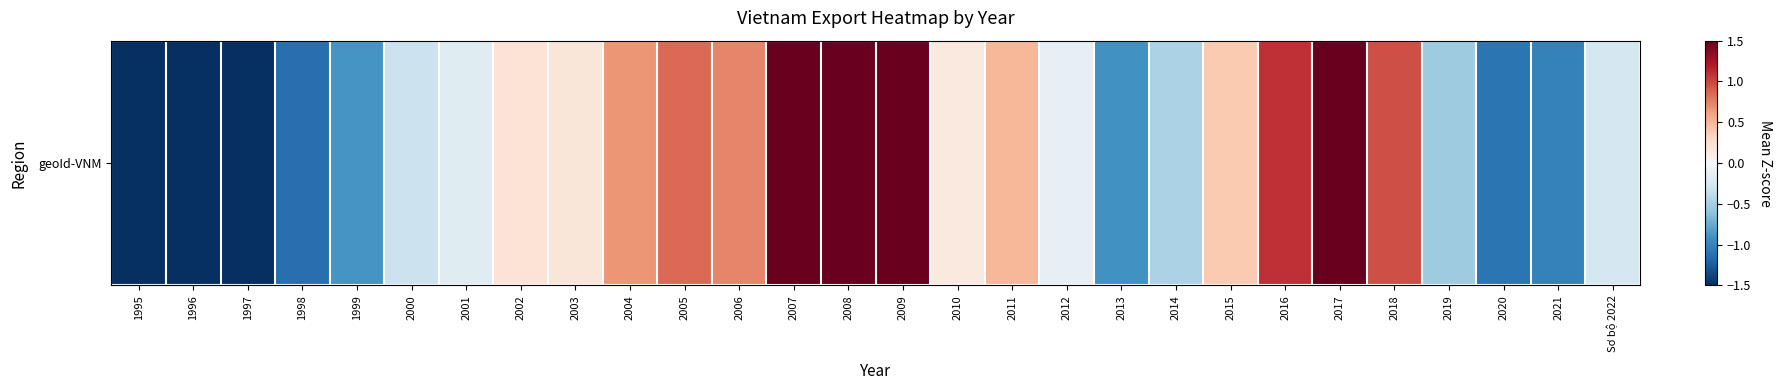

At which category does the chart reach its minimum across all series?

1995